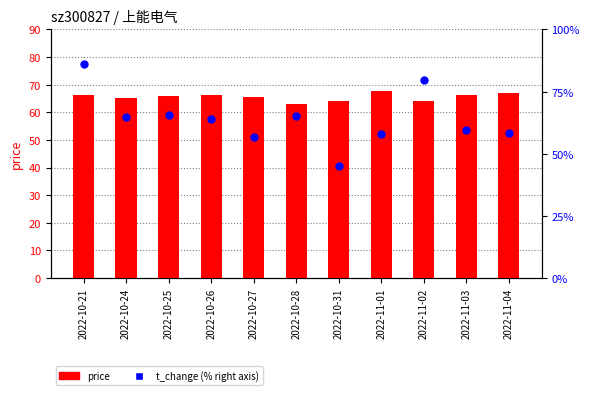

Which series reaches the minimum Y coordinate?

t_change